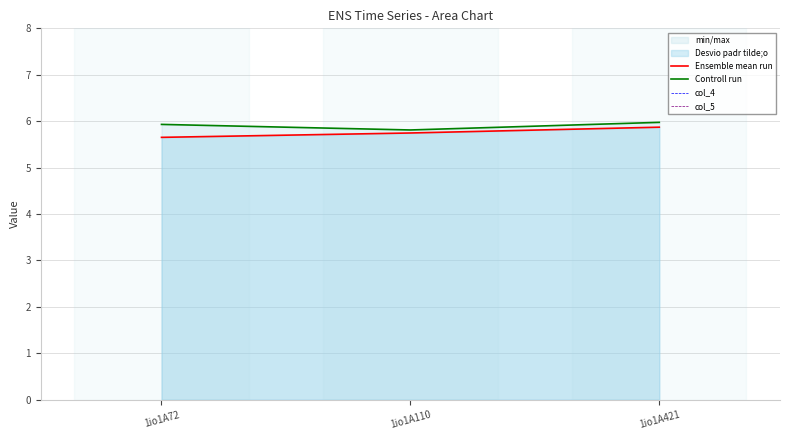

Rank the series at 1io1A110 from lowest to highest value.

col_4, col_5, Ensemble mean run, Controll run